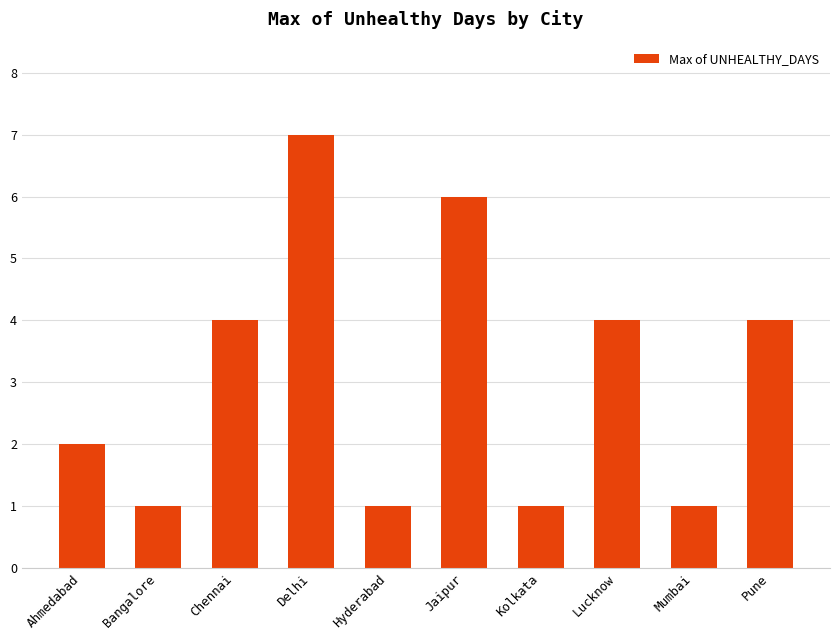

Between Mumbai and Jaipur, which is larger?

Jaipur